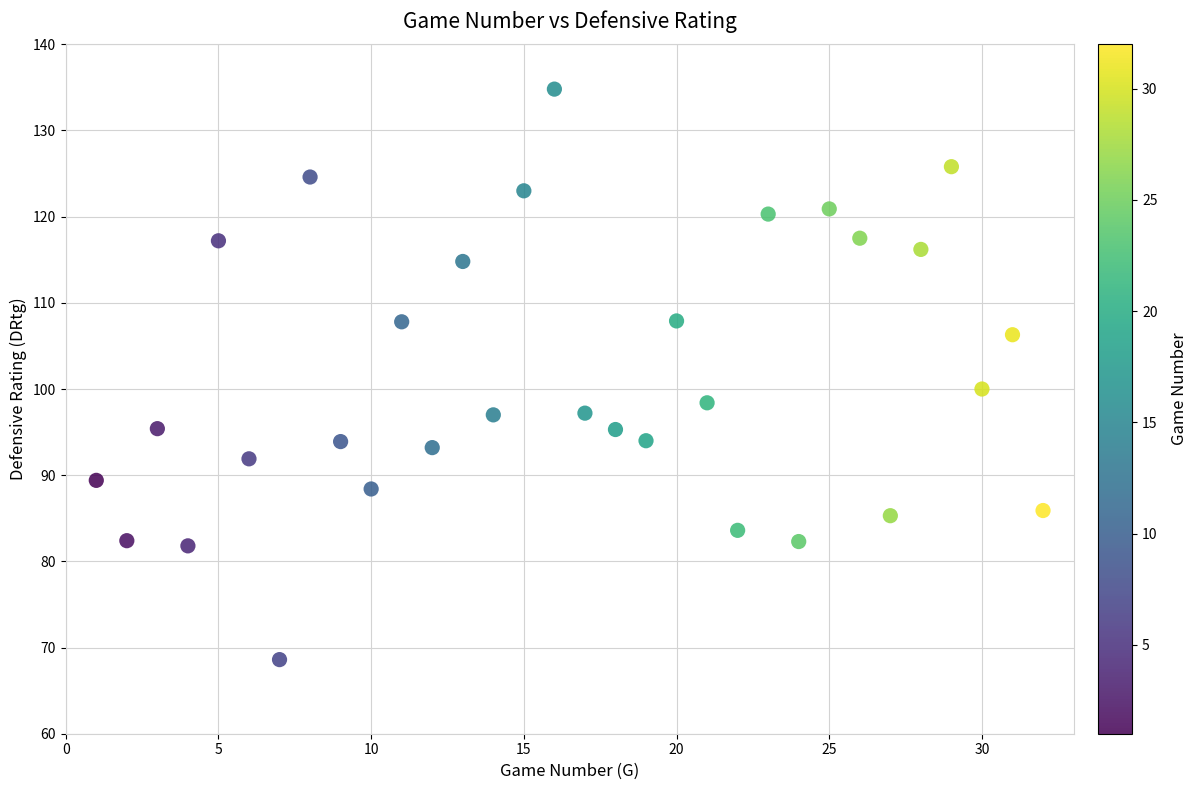

What is the range of Y values (max minus min)?

66.2